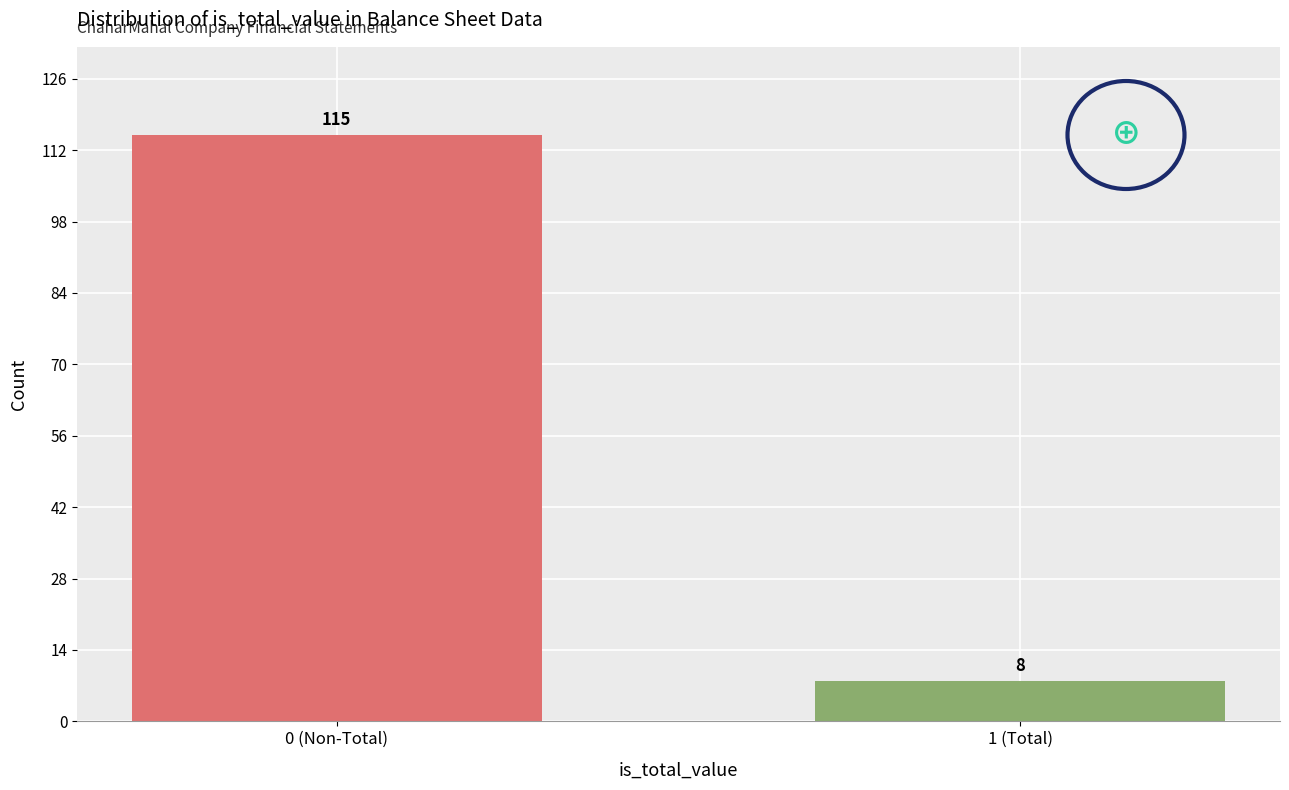

Reading left to right, list all the values displayed in this chart.

0 (Non-Total)=115	1 (Total)=8